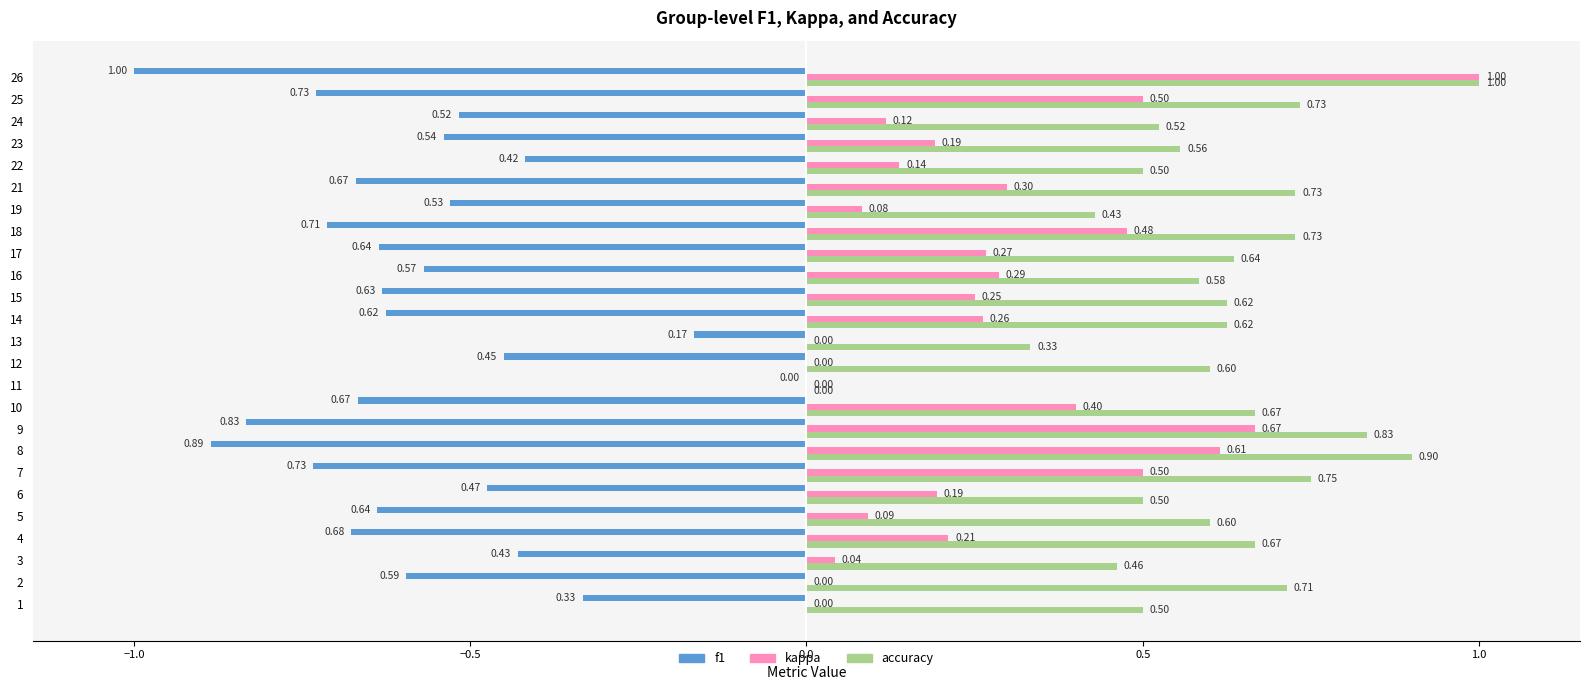

At which category is the sum across all series the highest?

26